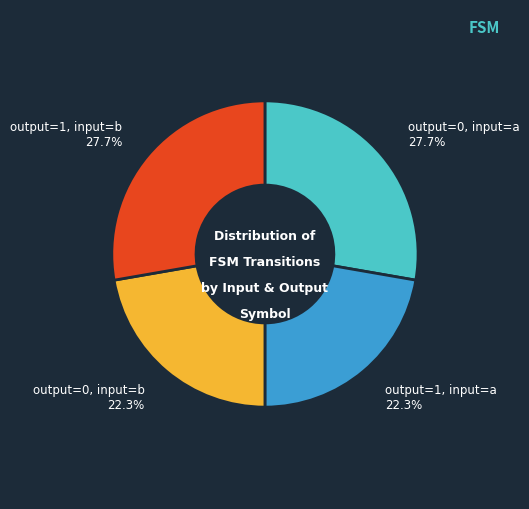

Is there a majority slice in this chart?

No